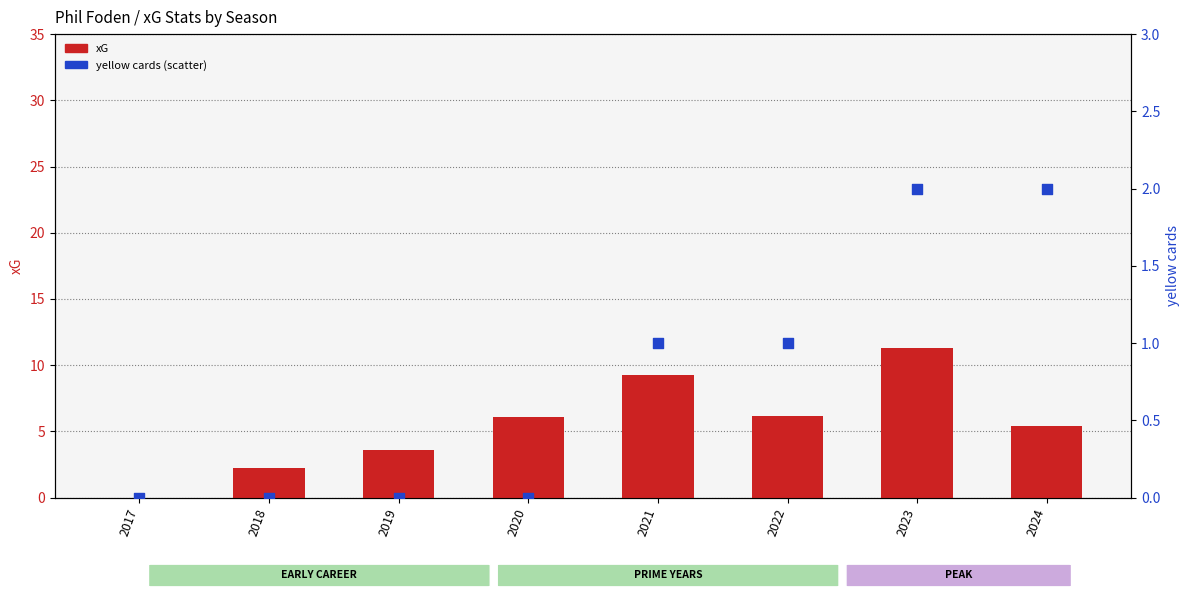

Is the value of xG at 2019 greater than the value of yellow cards at 2021?

Yes